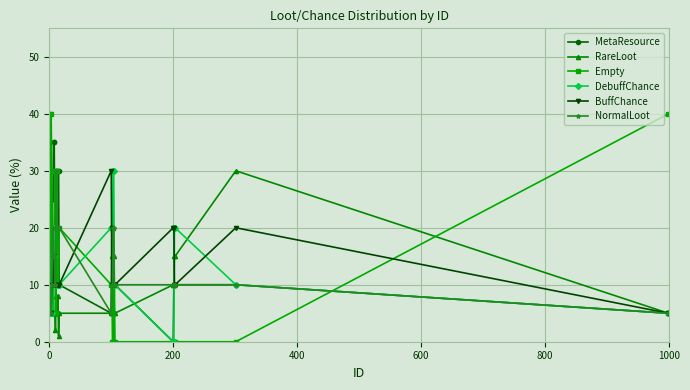

How many series are shown in this chart?

6